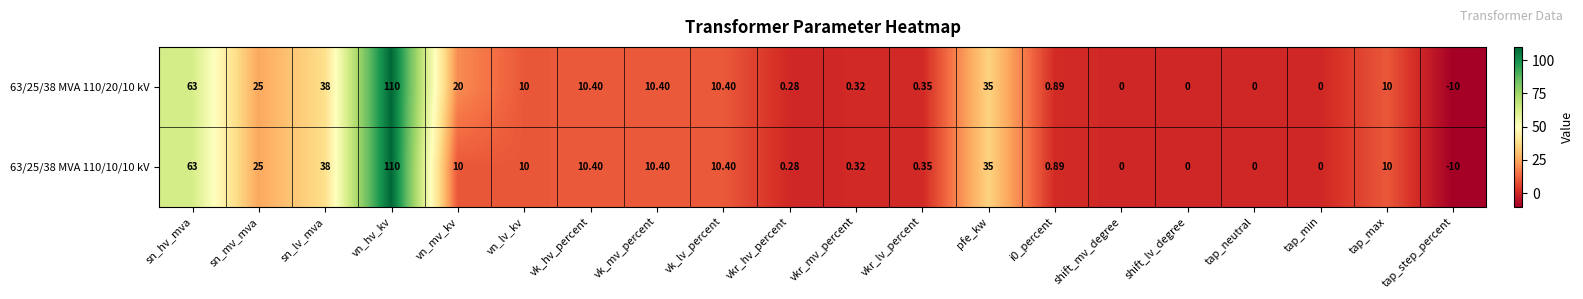

At which label is 63/25/38 MVA 110/20/10 kV closest to 50?

sn_lv_mva